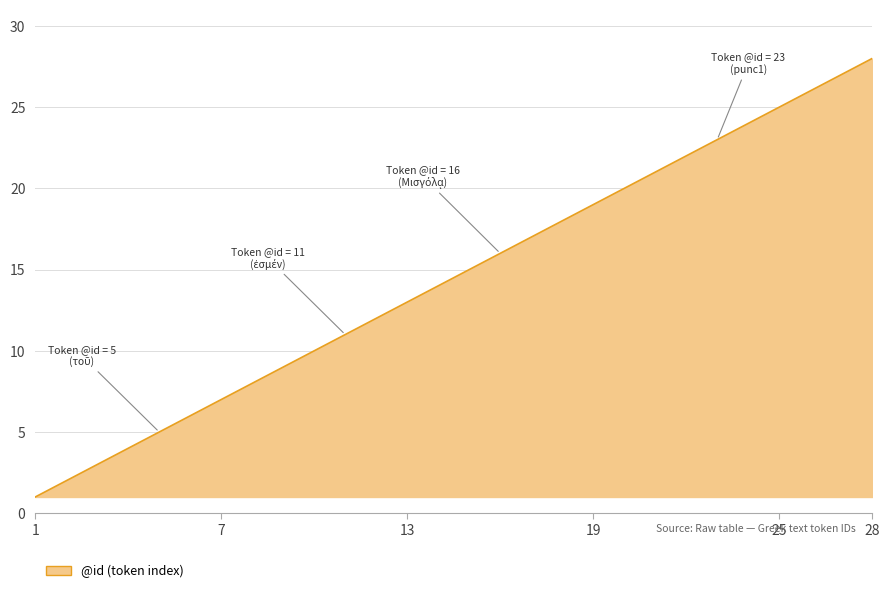

How many categories are shown in the chart?

28